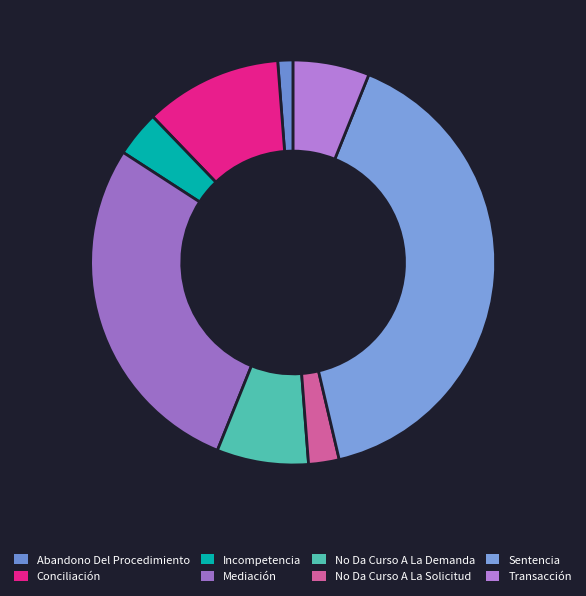

What is the largest slice in the pie chart?

Sentencia